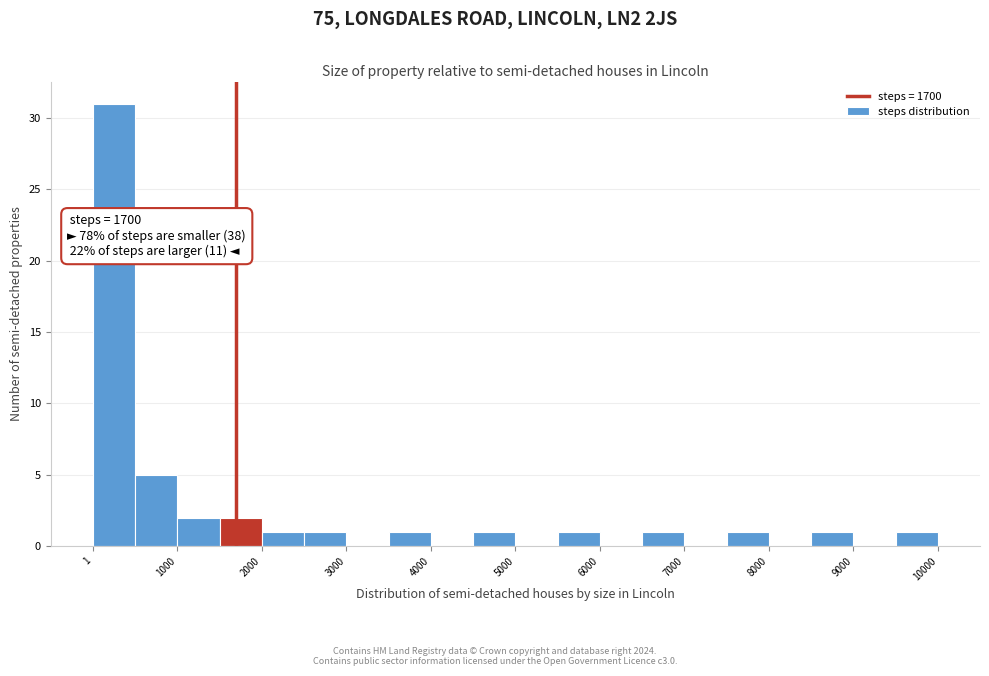

Which range on the x-axis has the tallest bar?

0 to 500